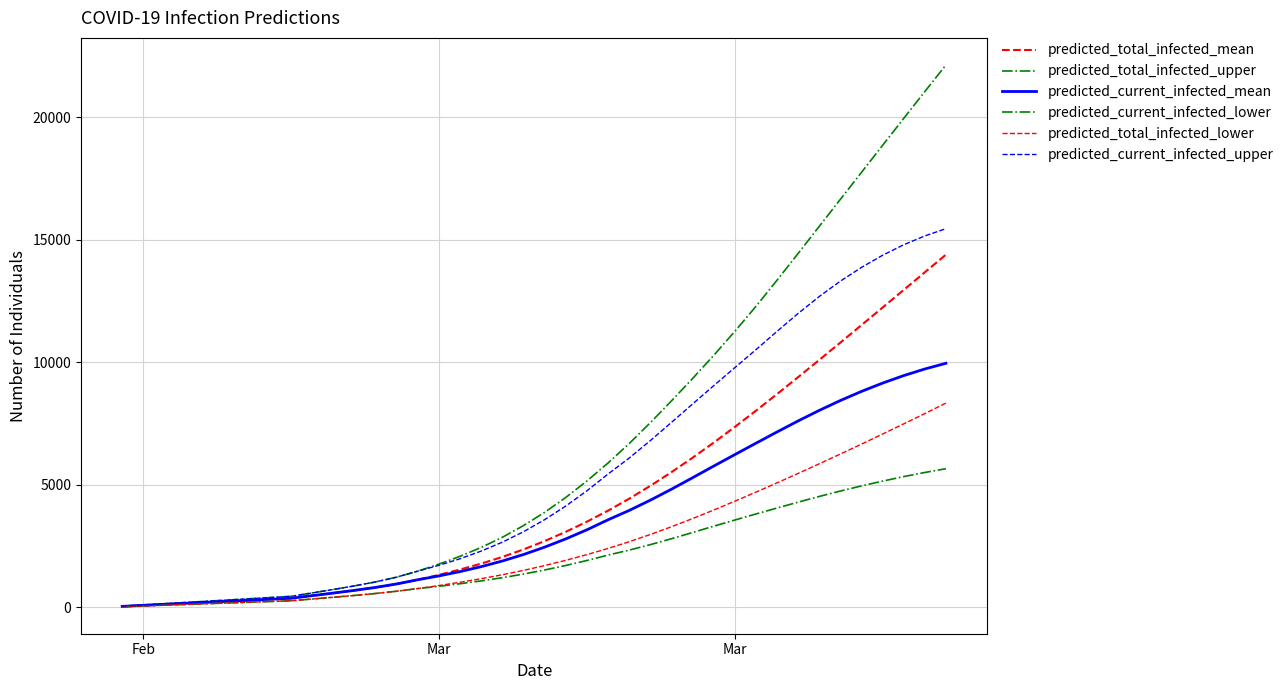

Which series has the widest spread of values?

predicted_total_infected_upper